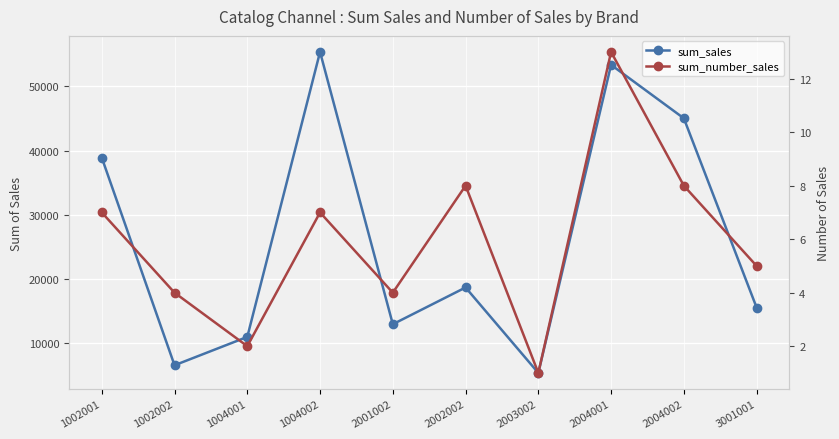

Is this an area chart (filled region under the line)?

No